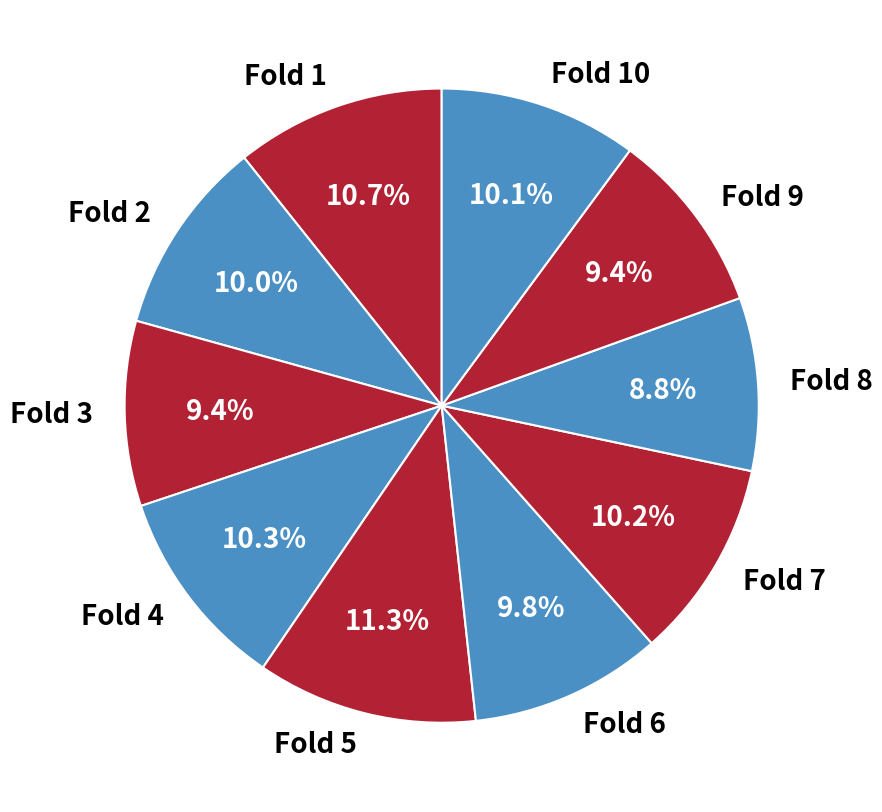

What percentage is NOT represented by Fold 9?

90.6%